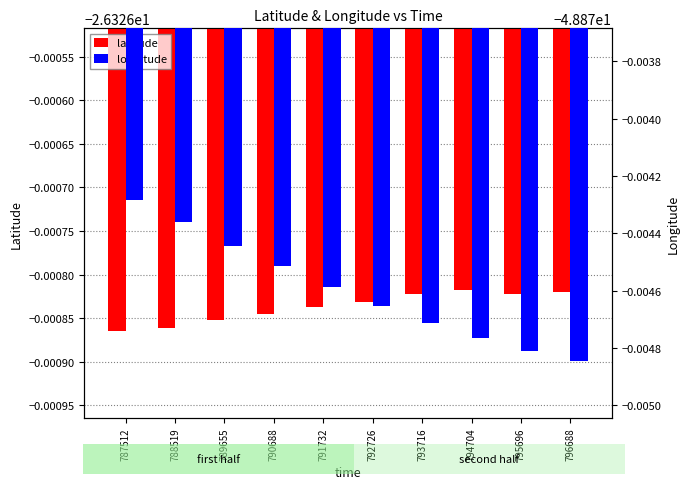

The value of longitude at 791732 is -48.9. True or false?

True